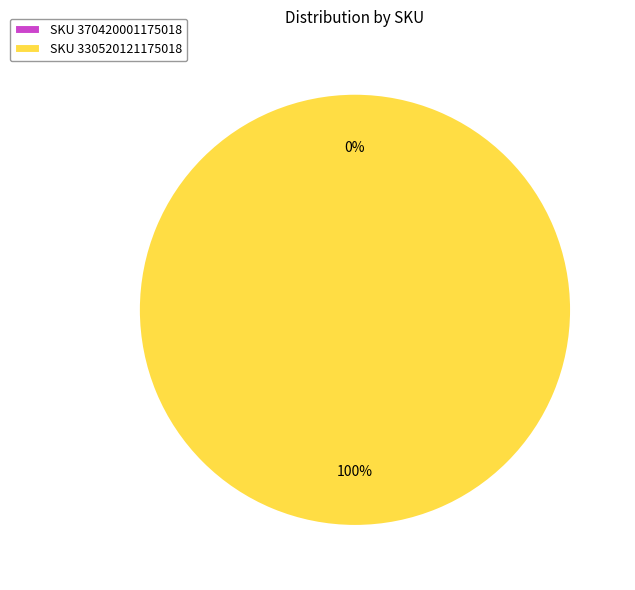

To the nearest percent, what is the difference between the 370420001175018 and 330520121175018 slice percentages?

100%